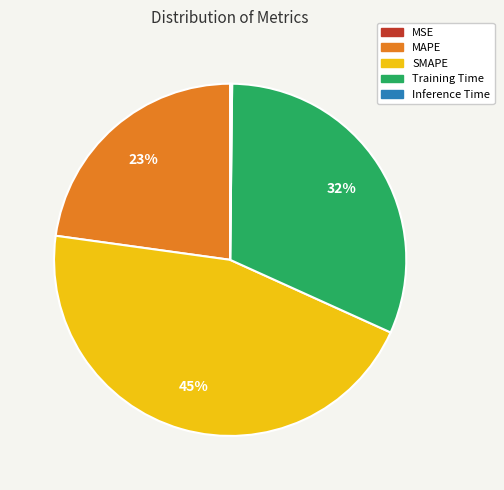

To the nearest percent, what is the average slice percentage?

20%